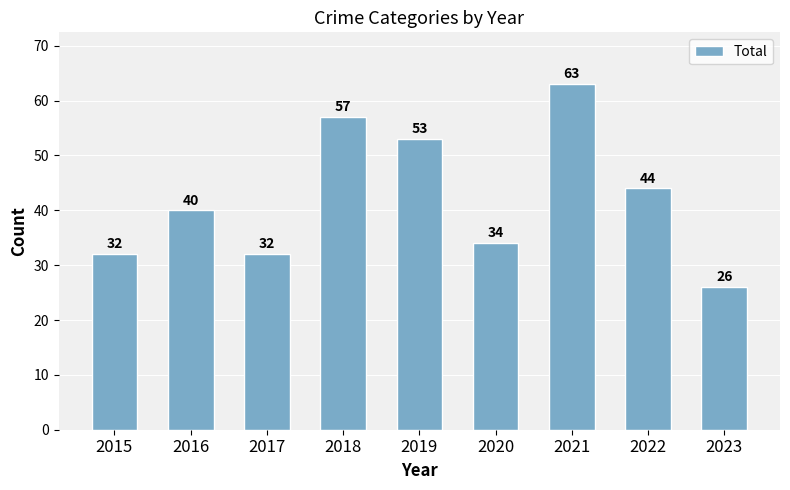

Where is the data nearest to the value 44?

2022